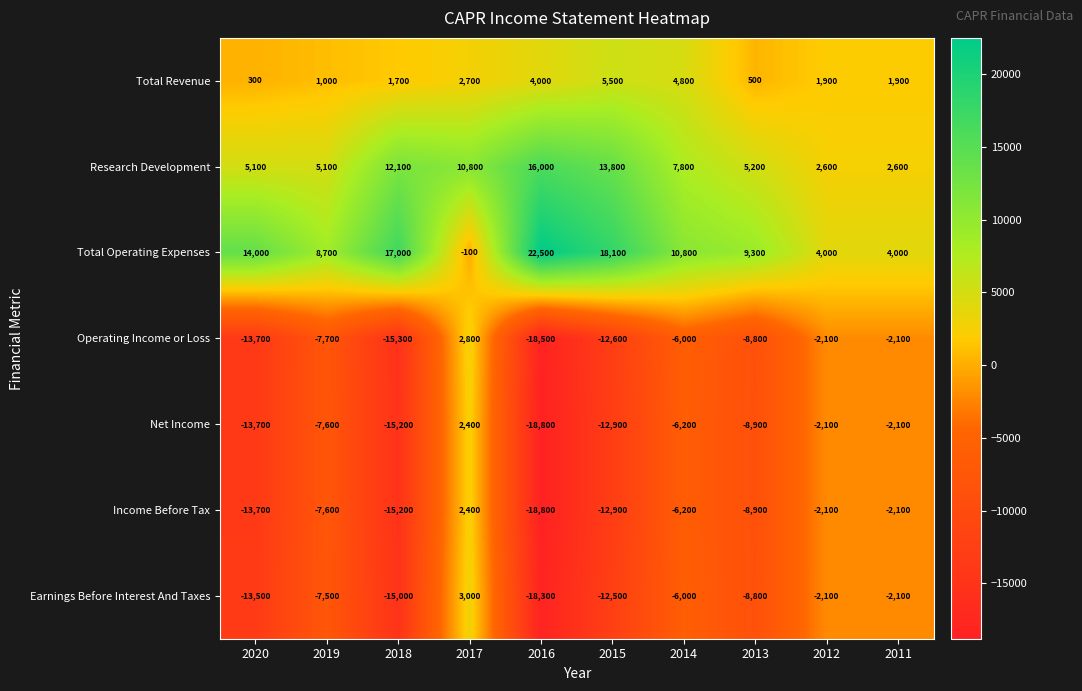

What is the highest value of the Total Revenue series?

5500